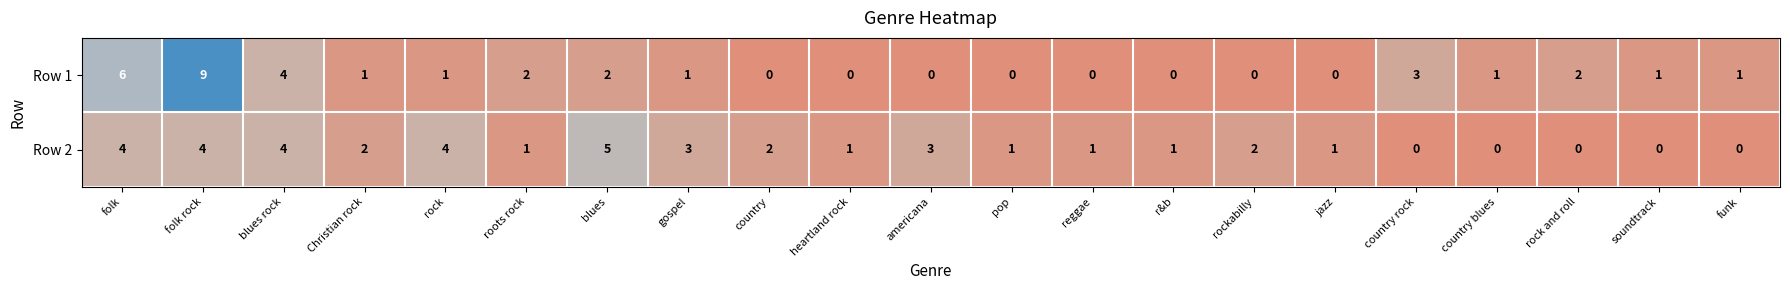

Is it true that Row 2 equals 2 at Christian rock?

True